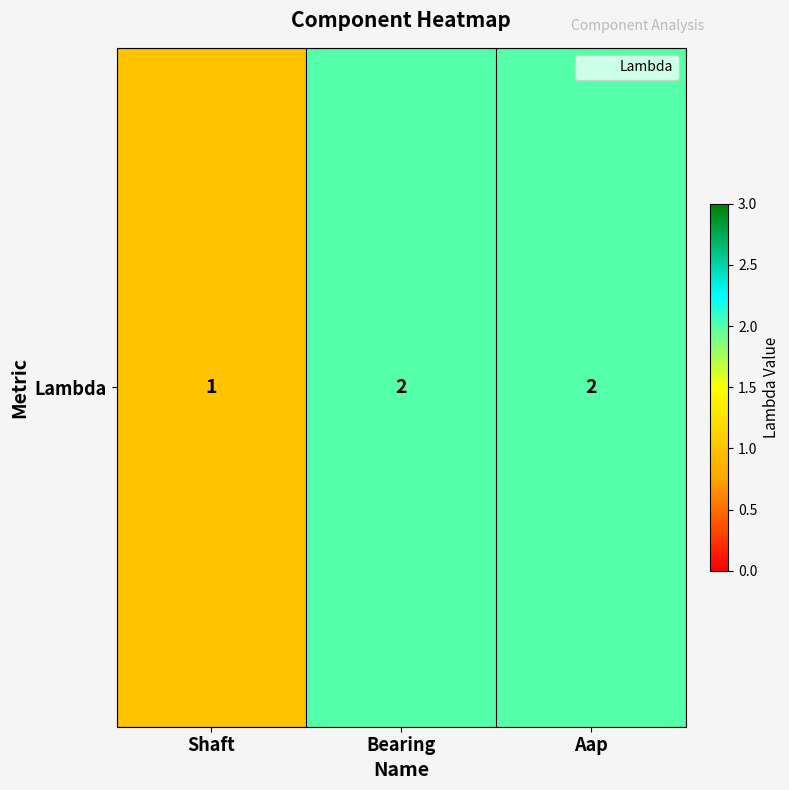

What is the change in value from Shaft to Aap?

+1